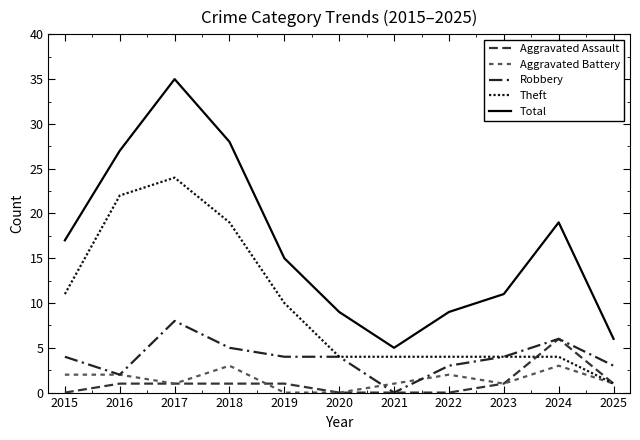

Which has a higher value, 2020 or 2023?

2023